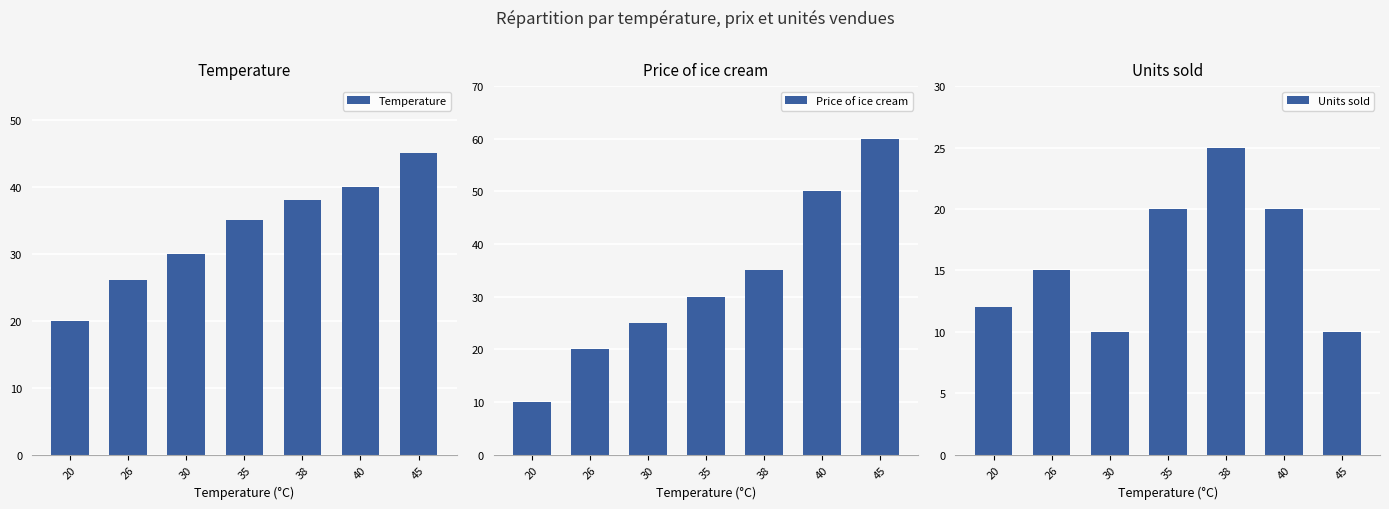

What is the difference between the maximum and minimum values in the Units sold series?

15